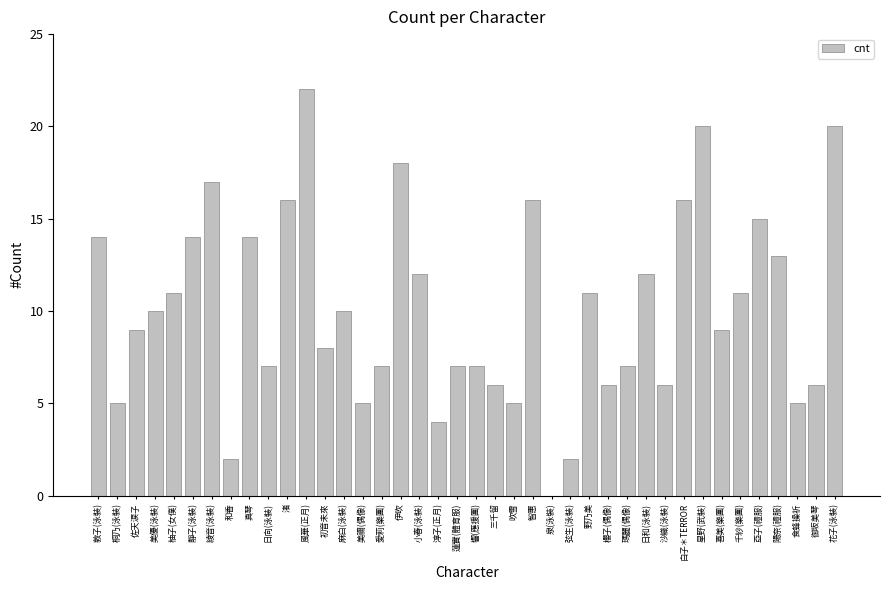

At which category does the chart reach its peak across all series?

風華(正月)